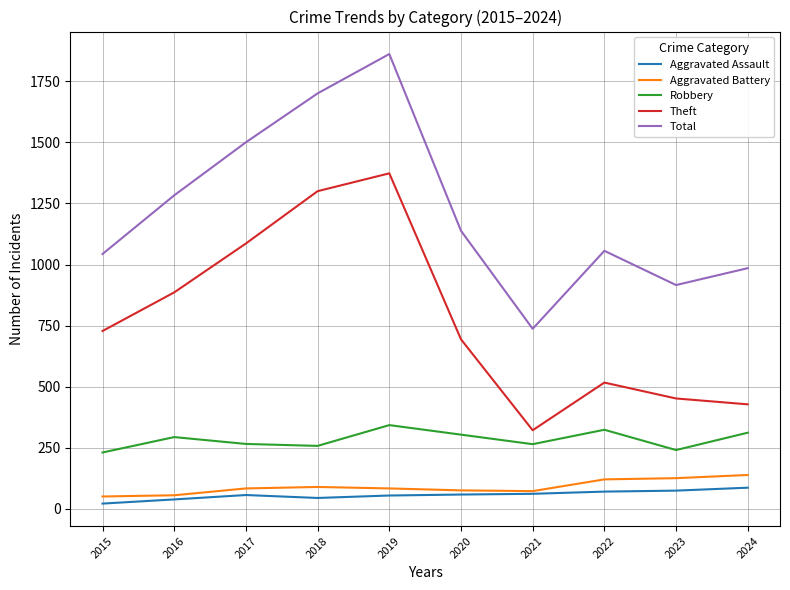

What is the greatest value displayed?

1861